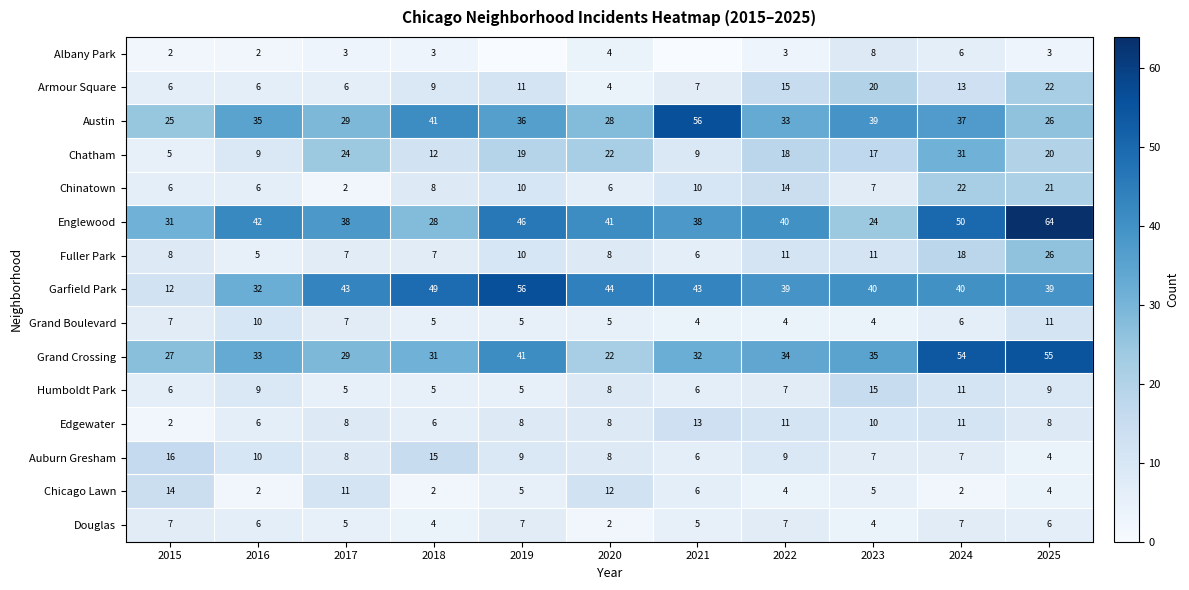

What is the difference between the highest and lowest values at 2020?

42